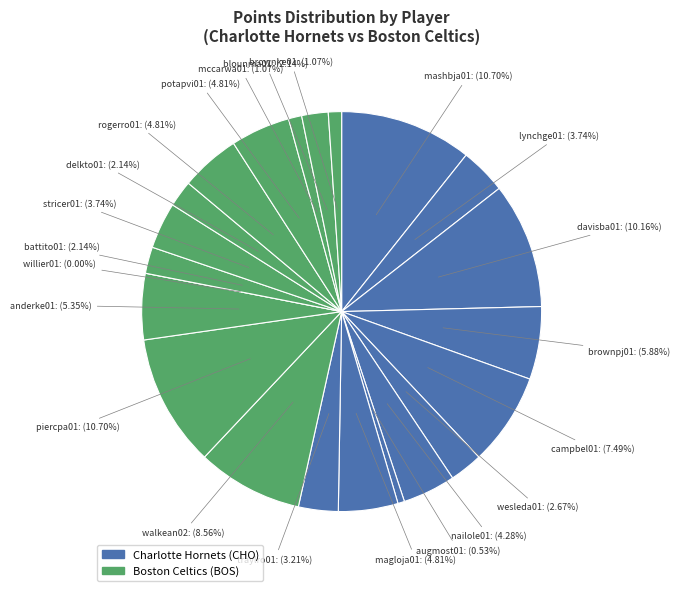

Count the number of slices in the pie.

22